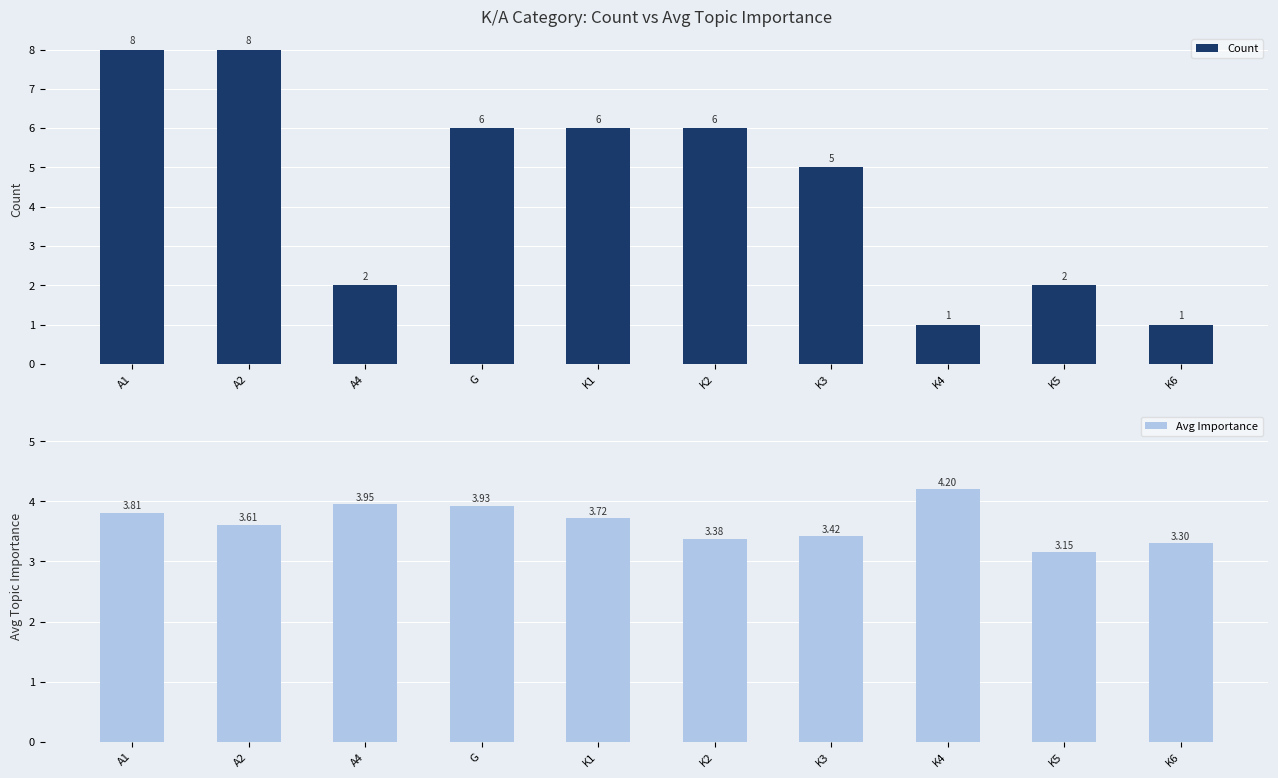

Reading left to right, extract all data points from this chart.

Count: 8.0	8.0	2.0	6.0	6.0	6.0	5.0	1.0	2.0	1.0
Avg Importance: 3.8	3.6	4.0	3.9	3.7	3.4	3.4	4.2	3.1	3.3